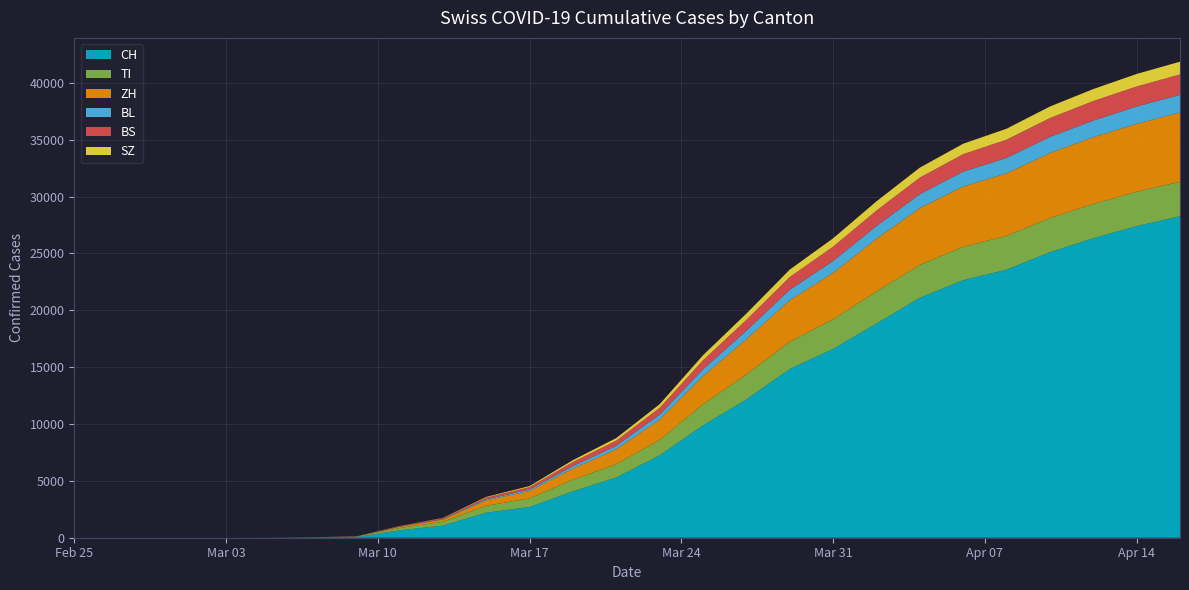

Reading left to right, transcribe all the data shown in this chart.

CH: 0	0	0	0	0	0	0	0	8	27	56	650	1065	2200	2700	4075	5294	7245	9877	12161	14829	16605	18827	21100	22646	23574	25107	26336	27404	28268
TI: 0	0	0	0	0	0	0	0	1	12	46	202	333	610	764	1031	1175	1352	1863	2197	2404	2605	2839	2888	2938	2970	3005	3016	3026	3032
ZH: 0	0	0	0	0	0	0	0	2	4	6	100	196	480	650	973	1306	1796	2473	3095	3652	4086	4627	5001	5307	5499	5722	5867	5972	6101
BL: 0	0	0	0	0	0	0	0	0	1	2	18	45	90	130	225	311	426	596	750	916	1034	1118	1220	1302	1357	1412	1467	1517	1547
BS: 0	0	0	0	0	0	0	0	1	2	4	48	78	155	210	355	456	605	800	958	1131	1269	1365	1465	1543	1608	1662	1718	1767	1796
SZ: 0	0	0	0	0	0	0	0	0	1	1	9	22	55	90	165	224	318	439	549	648	731	806	873	912	962	1013	1053	1098	1120